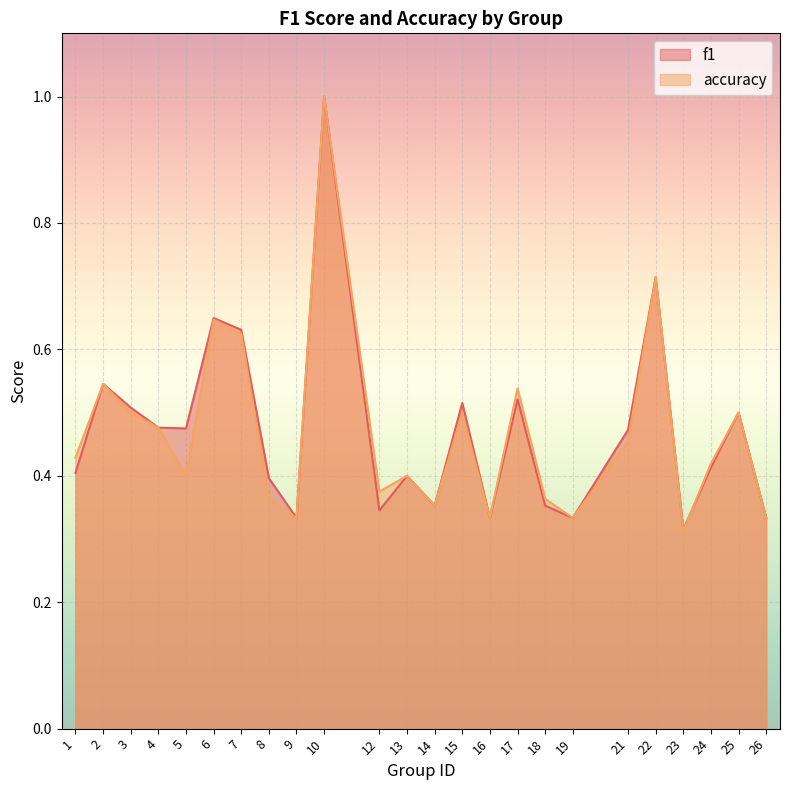

What value does the f1 series have at 2?

0.5